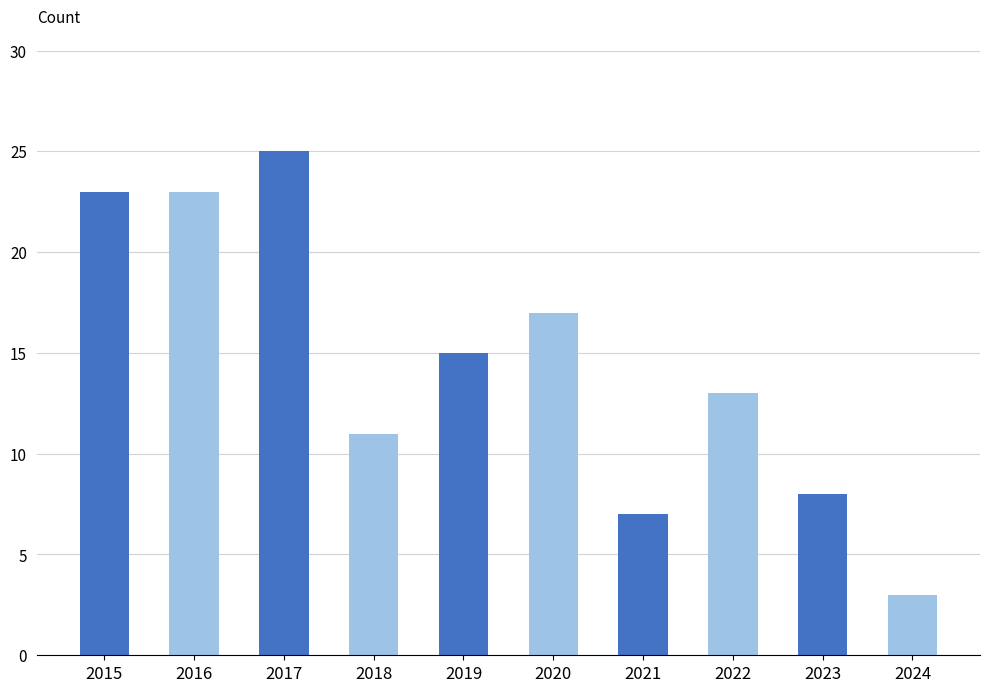

What value does the data have at 2015?

23